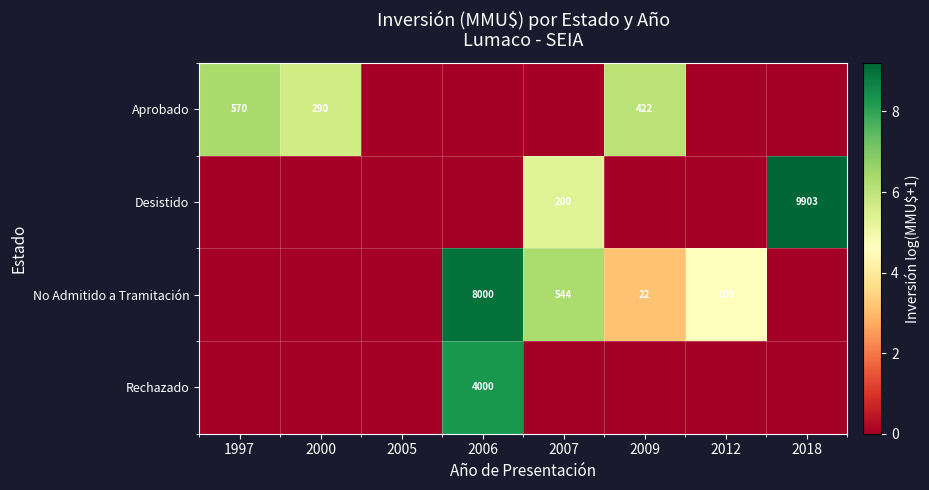

Which category has the highest value in the No Admitido a Tramitación series?

2006